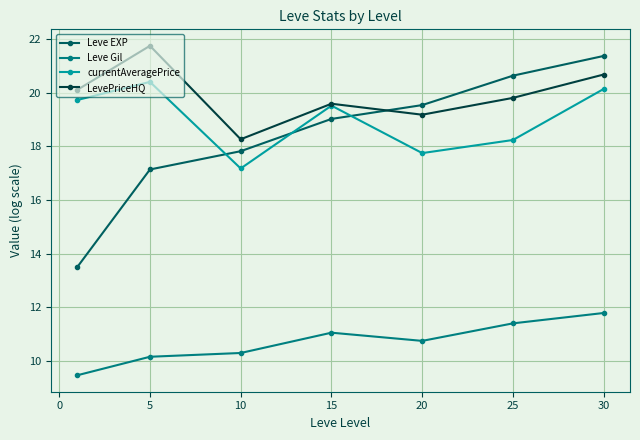

What is the minimum value shown in the chart?

9.5